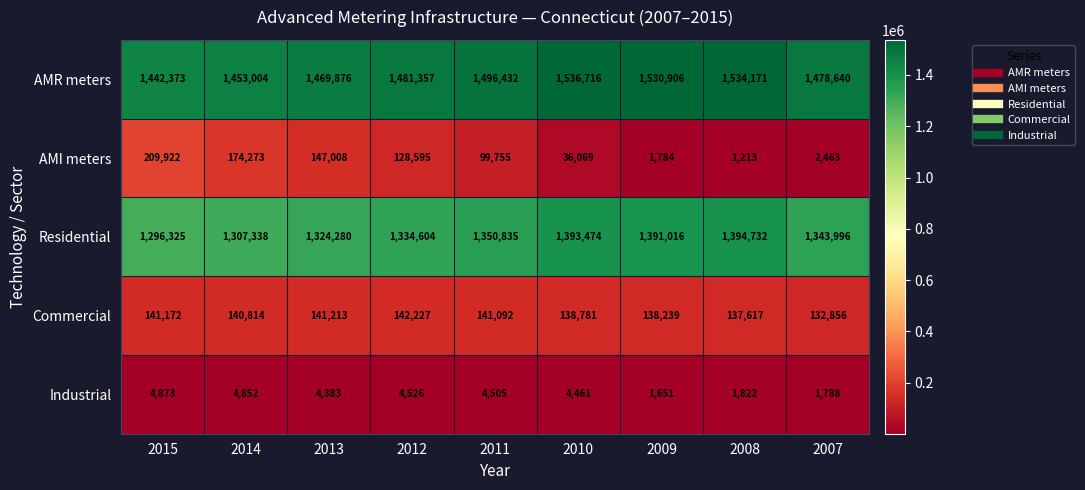

Which series changed the most between 2015 and 2013?

AMI meters